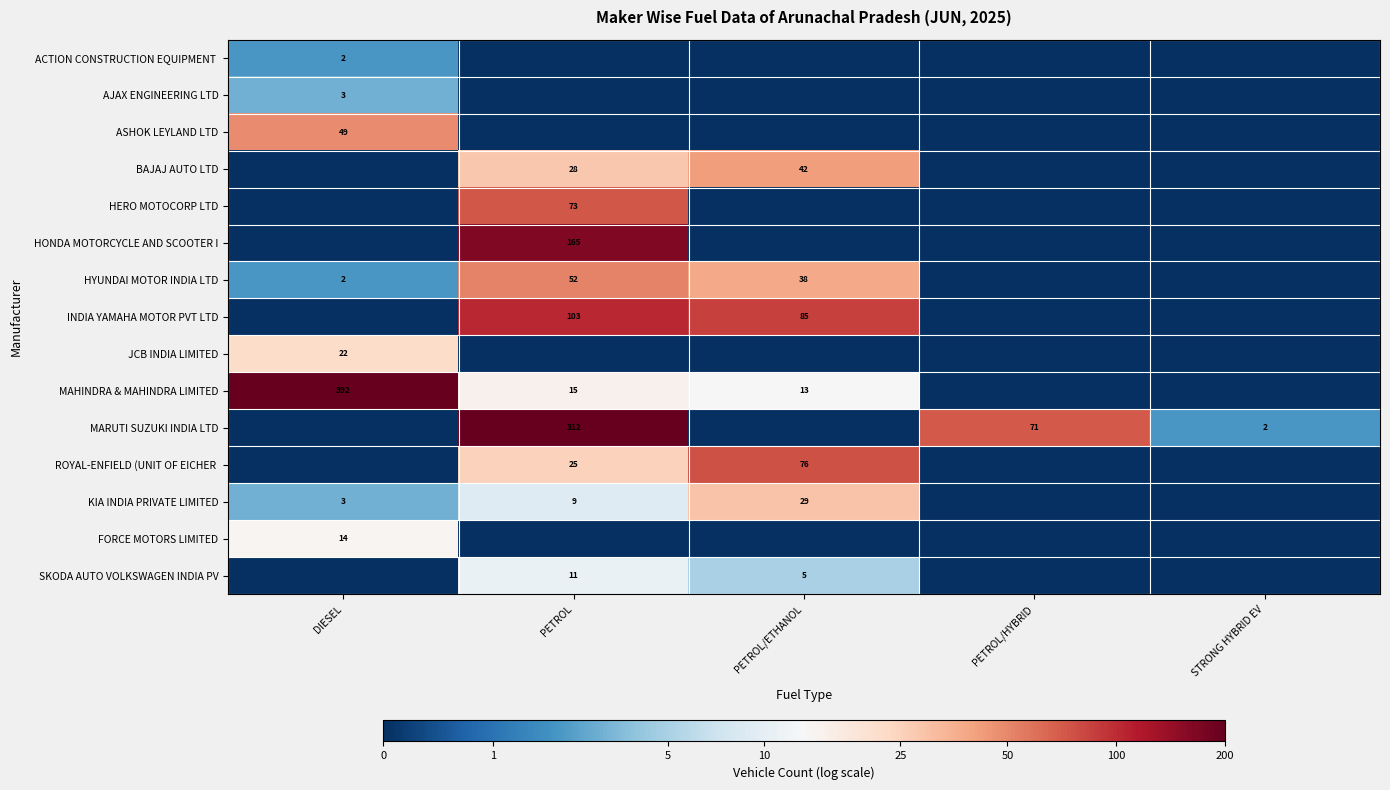

True or false: MAHINDRA & MAHINDRA LIMITED has a value of 23 at PETROL.

False